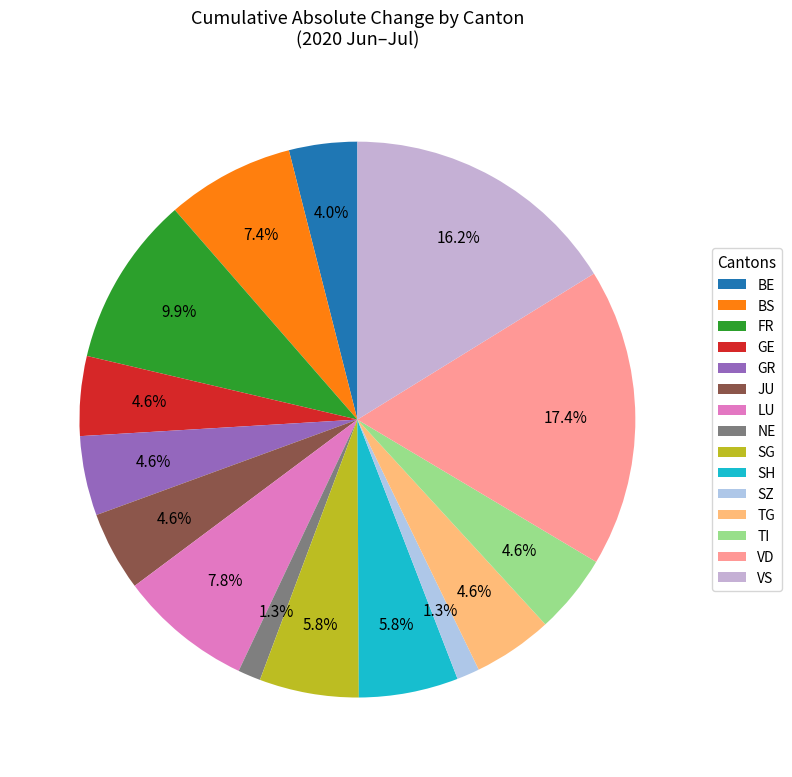

To the nearest percent, what is the average slice percentage?

7%